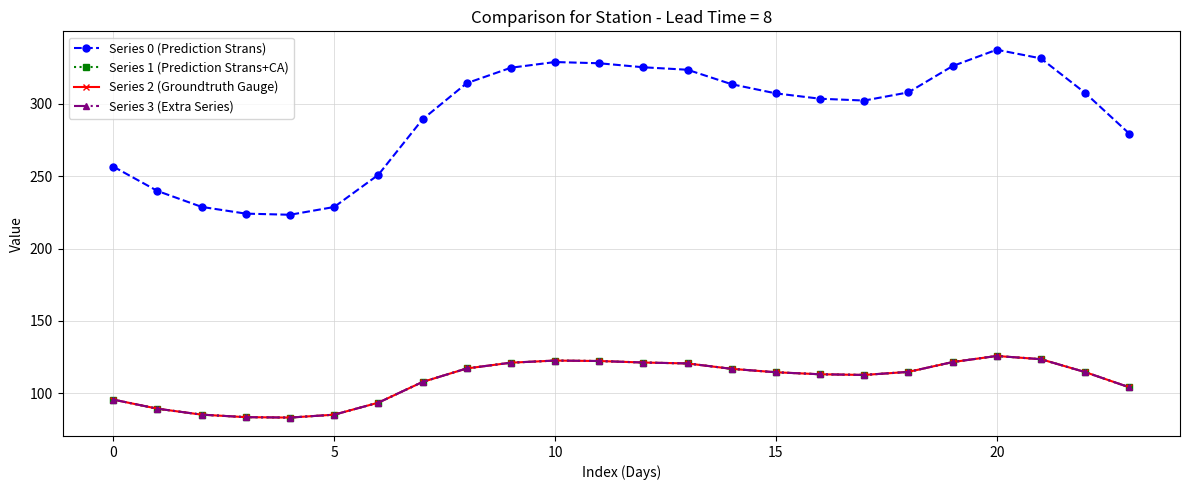

Is this an area chart (filled region under the line)?

No